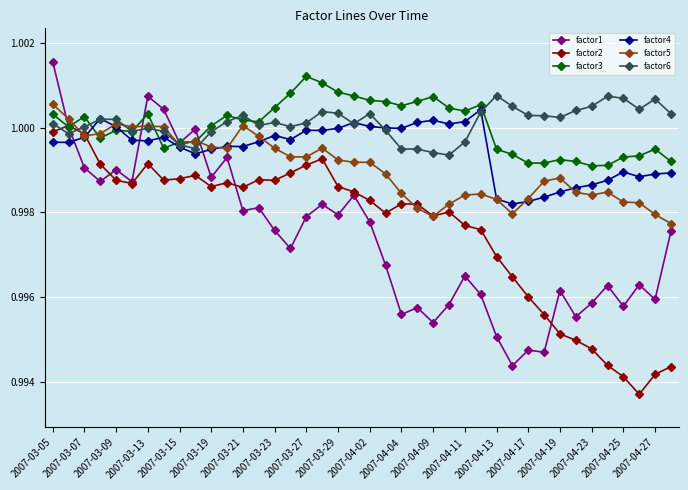

Count the number of categories in the chart.

40